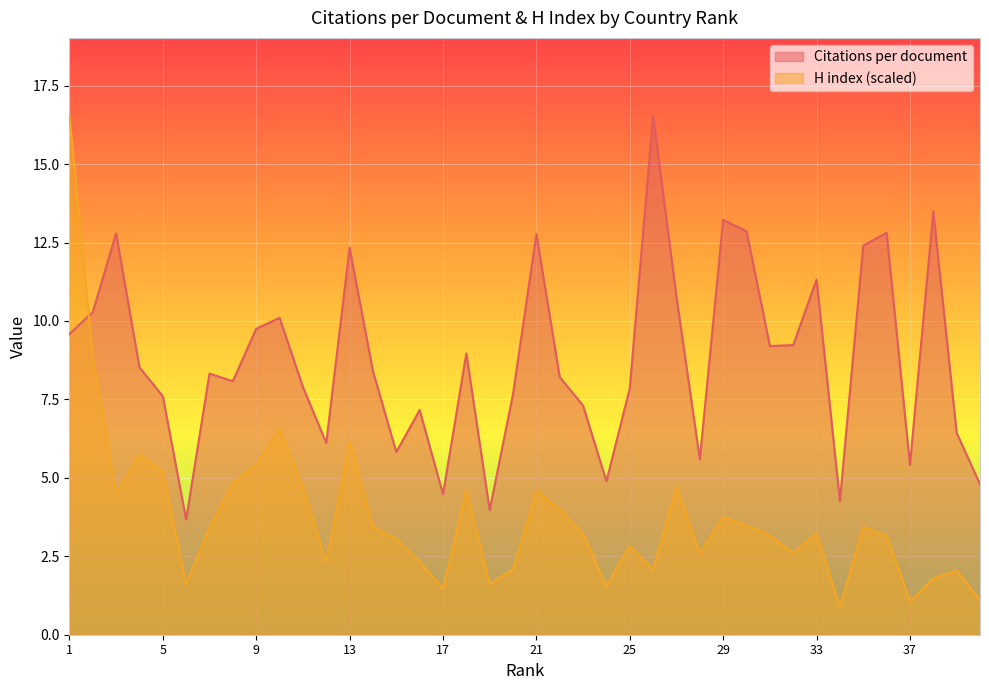

How many values in the H index series exceed 3?

24